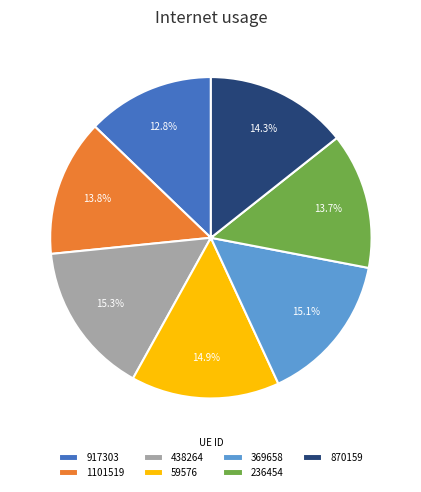

How much of the chart is everything except 369658?

84.9%